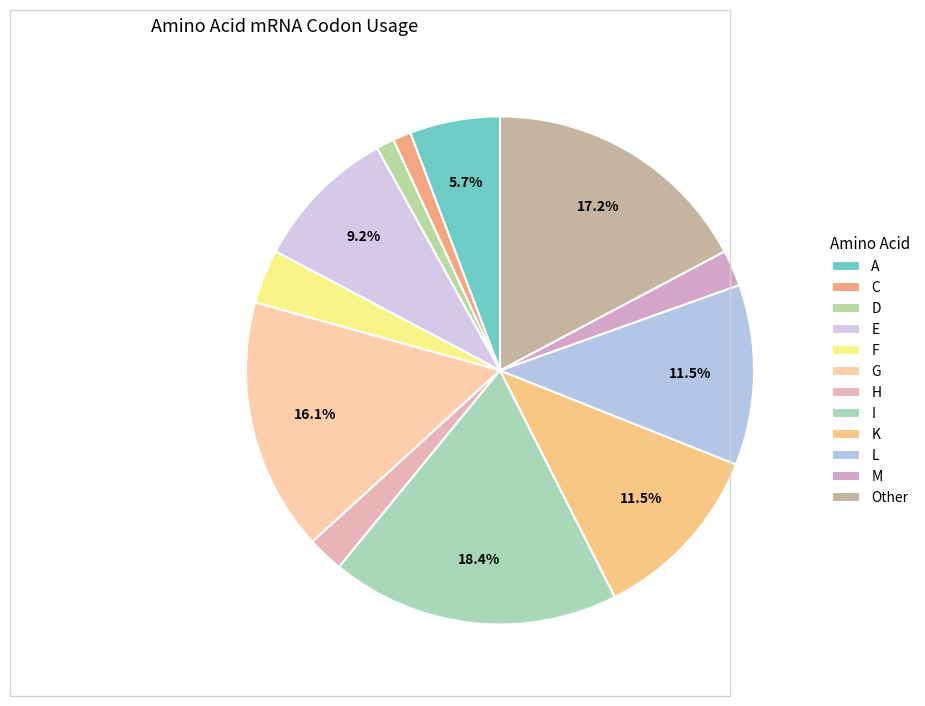

How many slices are in this pie chart?

12